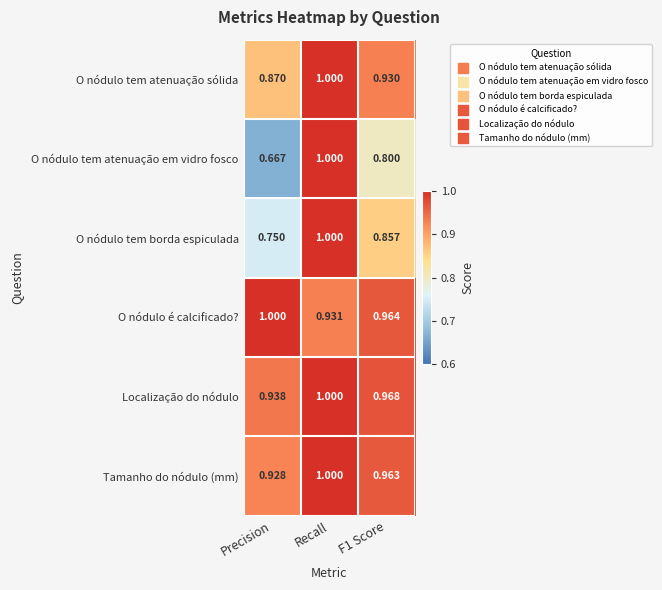

Which series changed the most between Recall and F1 Score?

O nódulo tem atenuação em vidro fosco